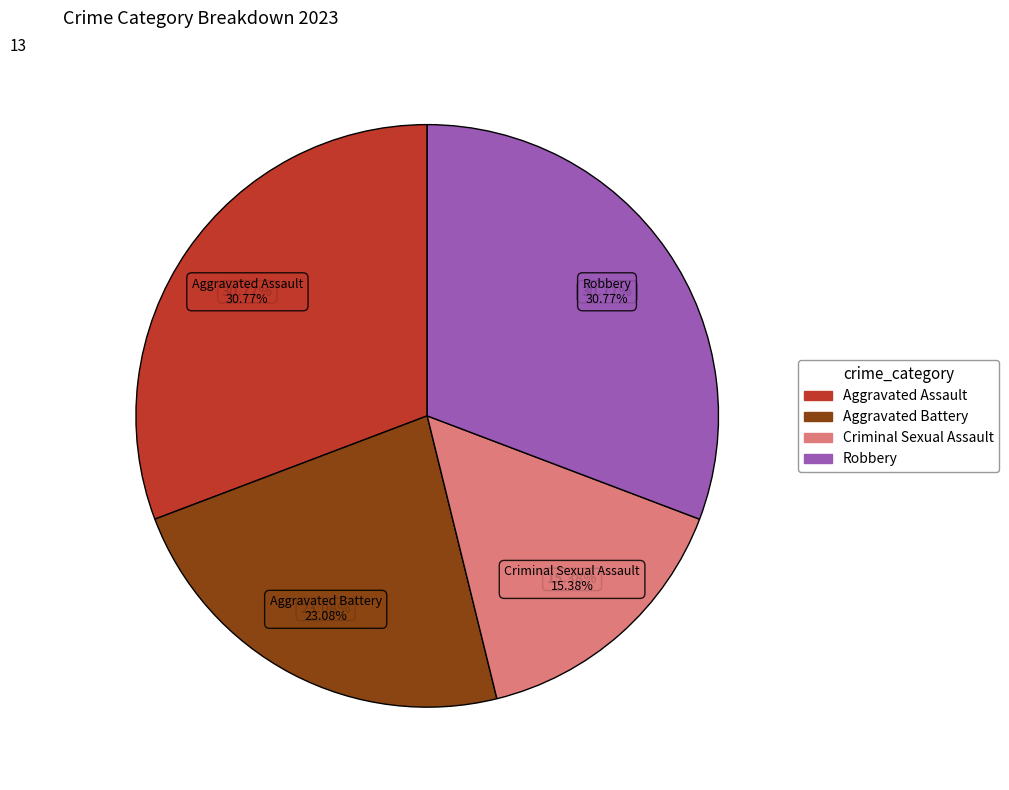

Is it true that Aggravated Battery is 14% of the pie?

False